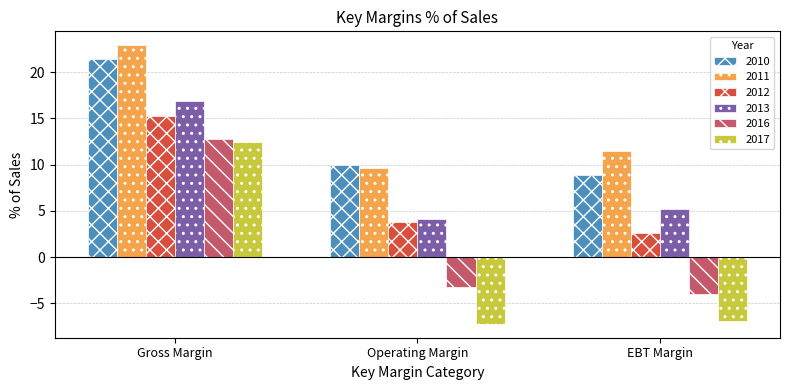

Count the number of data series in this chart.

6